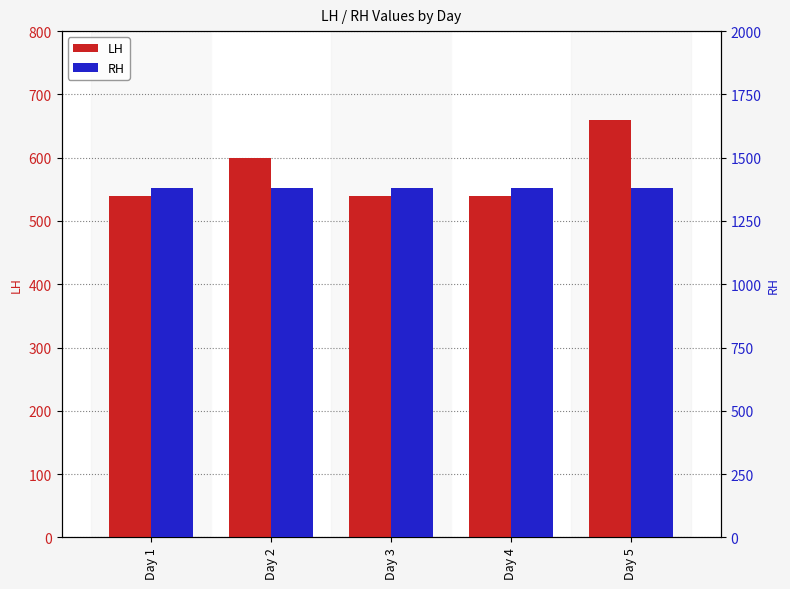

How many groups of bars are there?

5